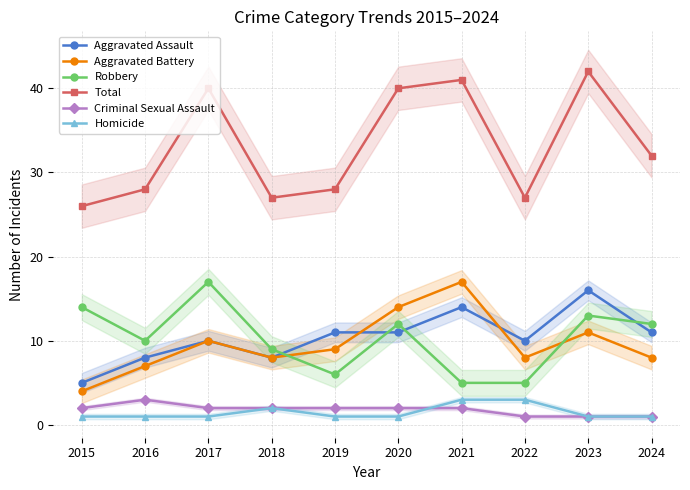

What is the difference between the Robbery values at 2018 and 2024?

3